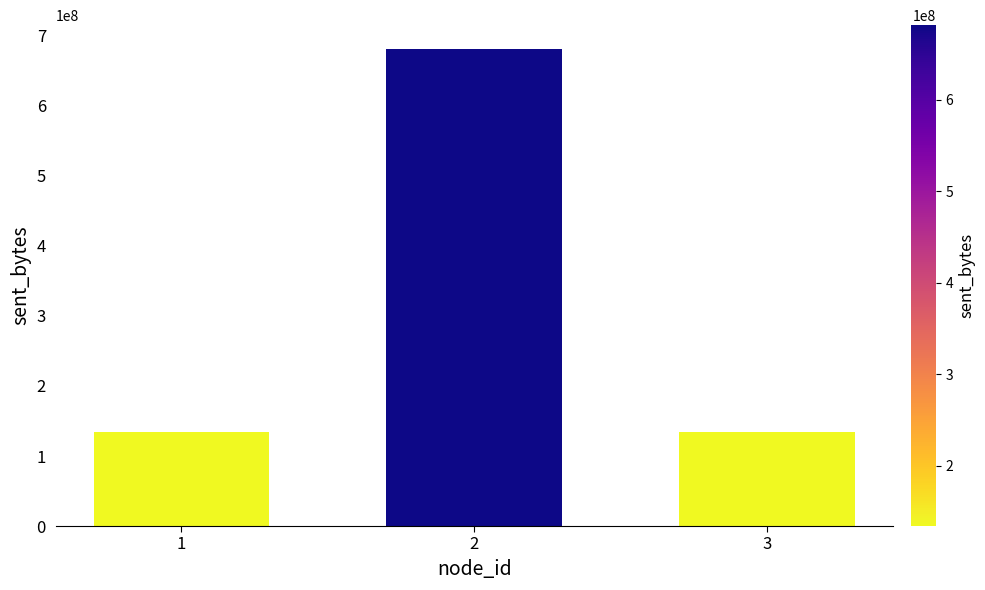

What is the maximum value shown in the chart?

681250509